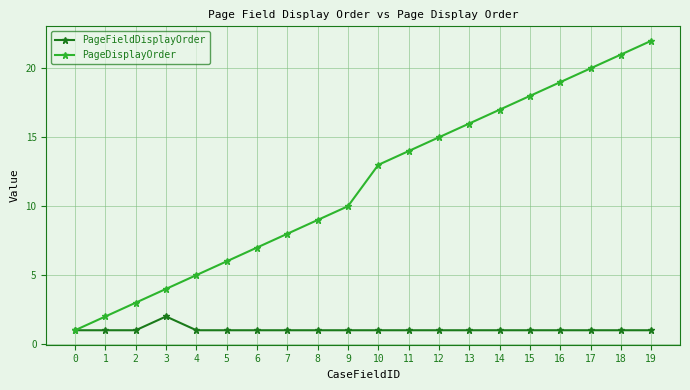

The PageFieldDisplayOrder series shows 1 at 12. True or false?

True